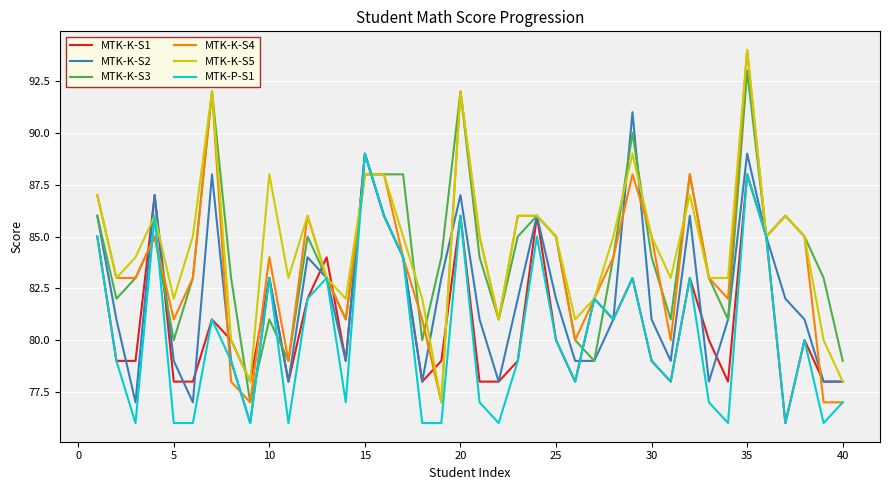

How many interior local peaks does the MTK-P-S1 series have?

12